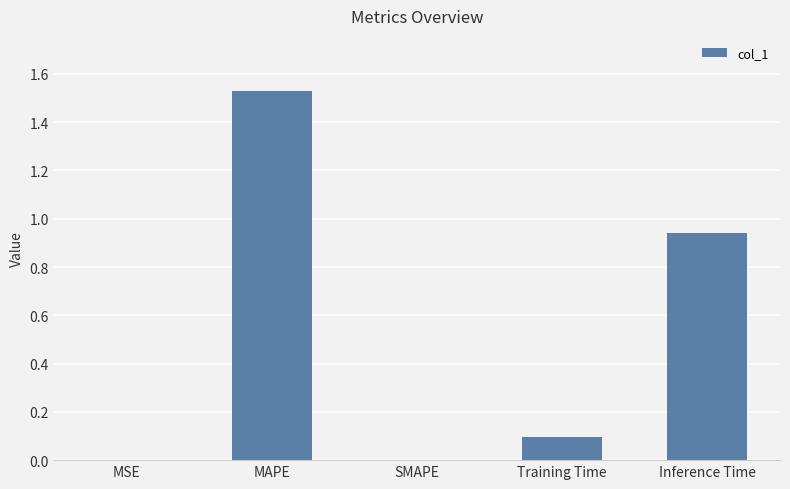

Between Inference Time and MAPE, which is larger?

MAPE